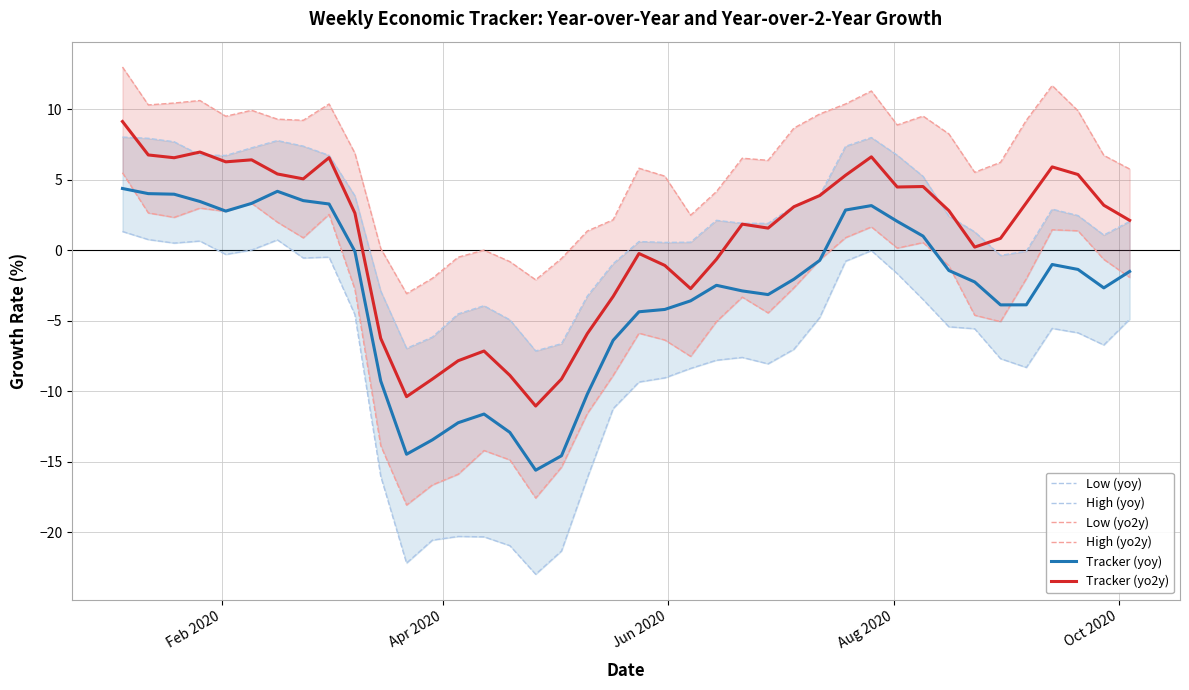

What is the average value of the Low (yoy) series?

-7.8